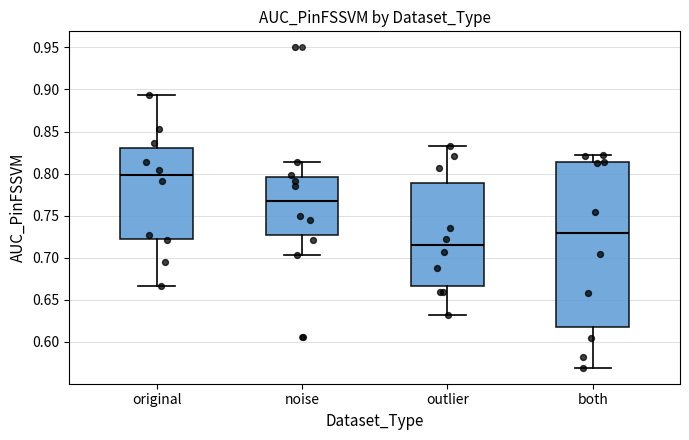

Where does the median line of the box for both sit on the y-axis? The values are not printed on the chart, so give them approximately, as read against the axis.

0.730